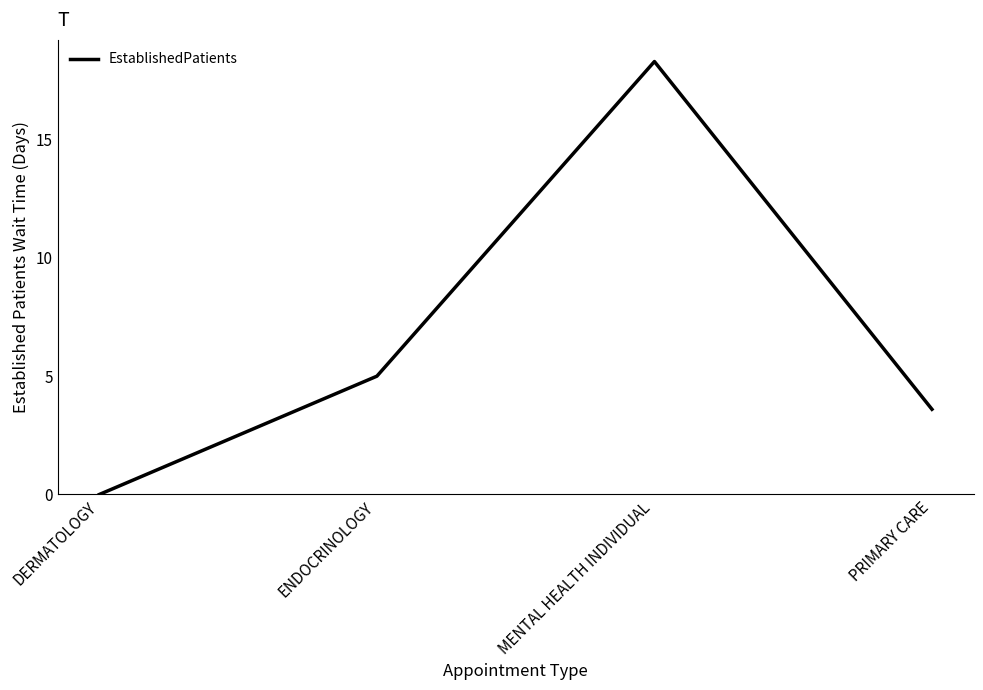

List the labels in order of value, smallest first.

DERMATOLOGY, PRIMARY CARE, ENDOCRINOLOGY, MENTAL HEALTH INDIVIDUAL